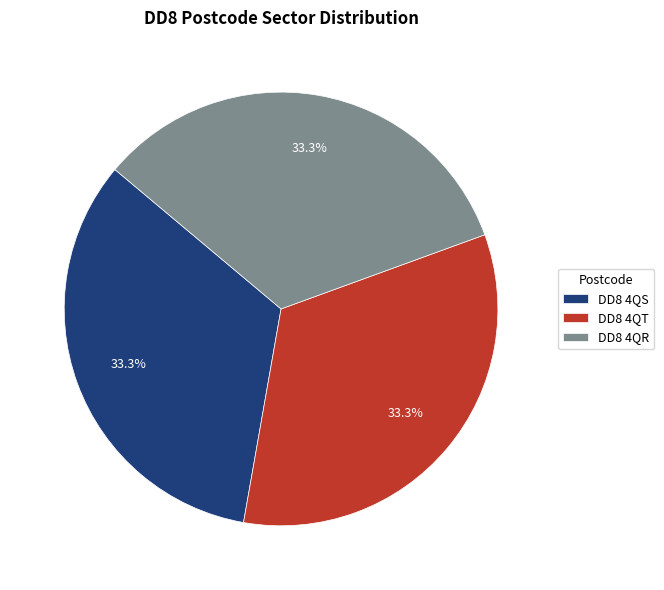

To the nearest percent, what is the average slice percentage?

33%